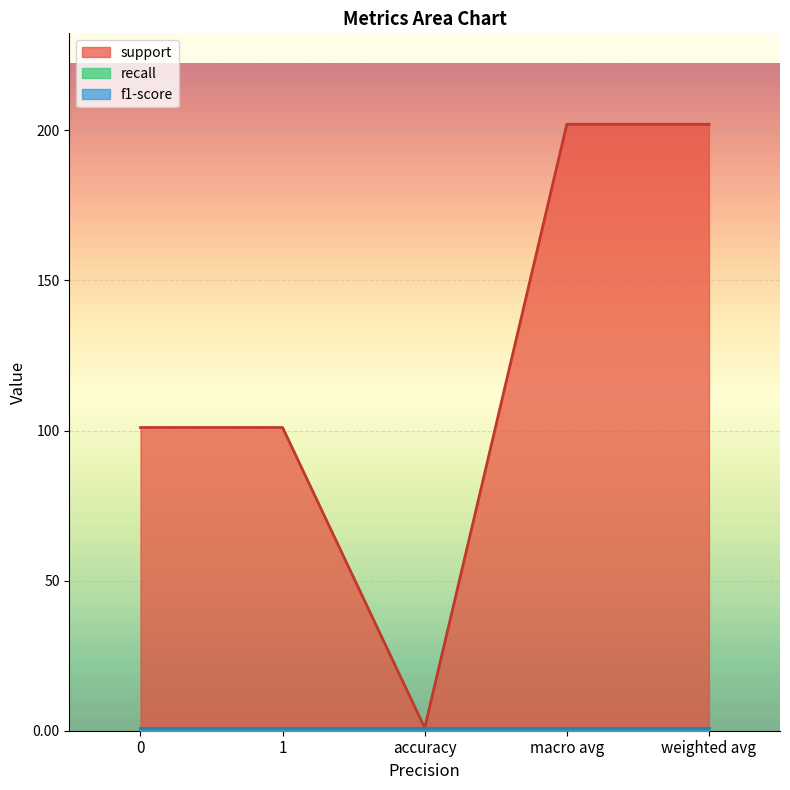

What is the minimum value for recall?

1.0